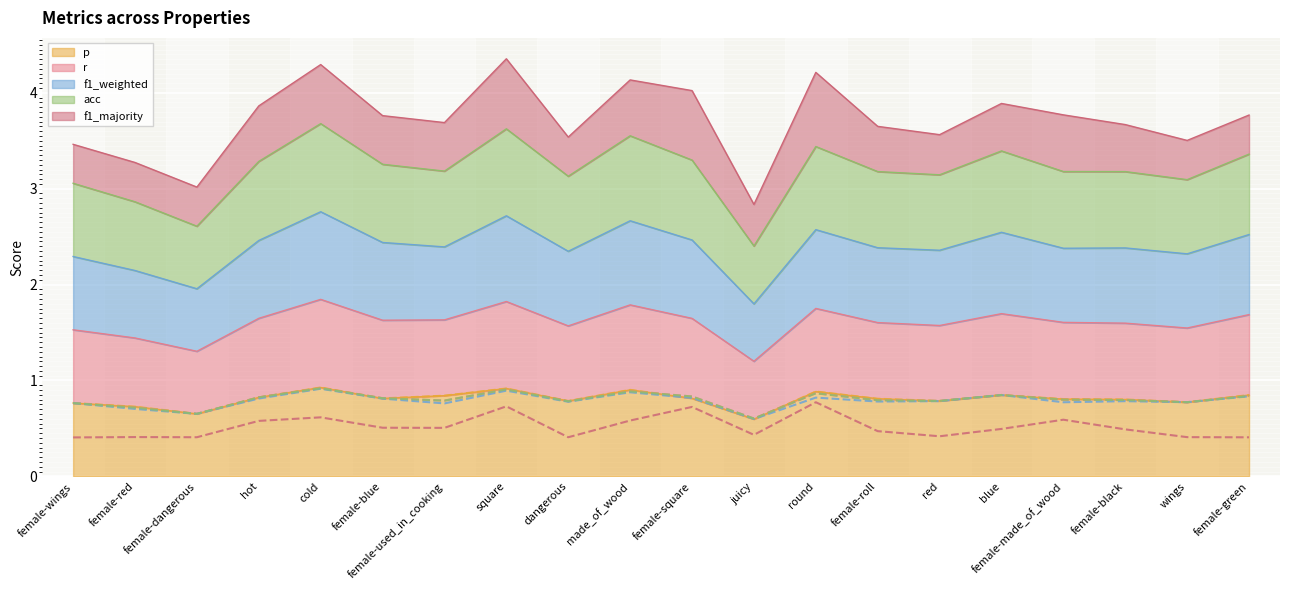

At how many categories does at least one series exceed 0?

20